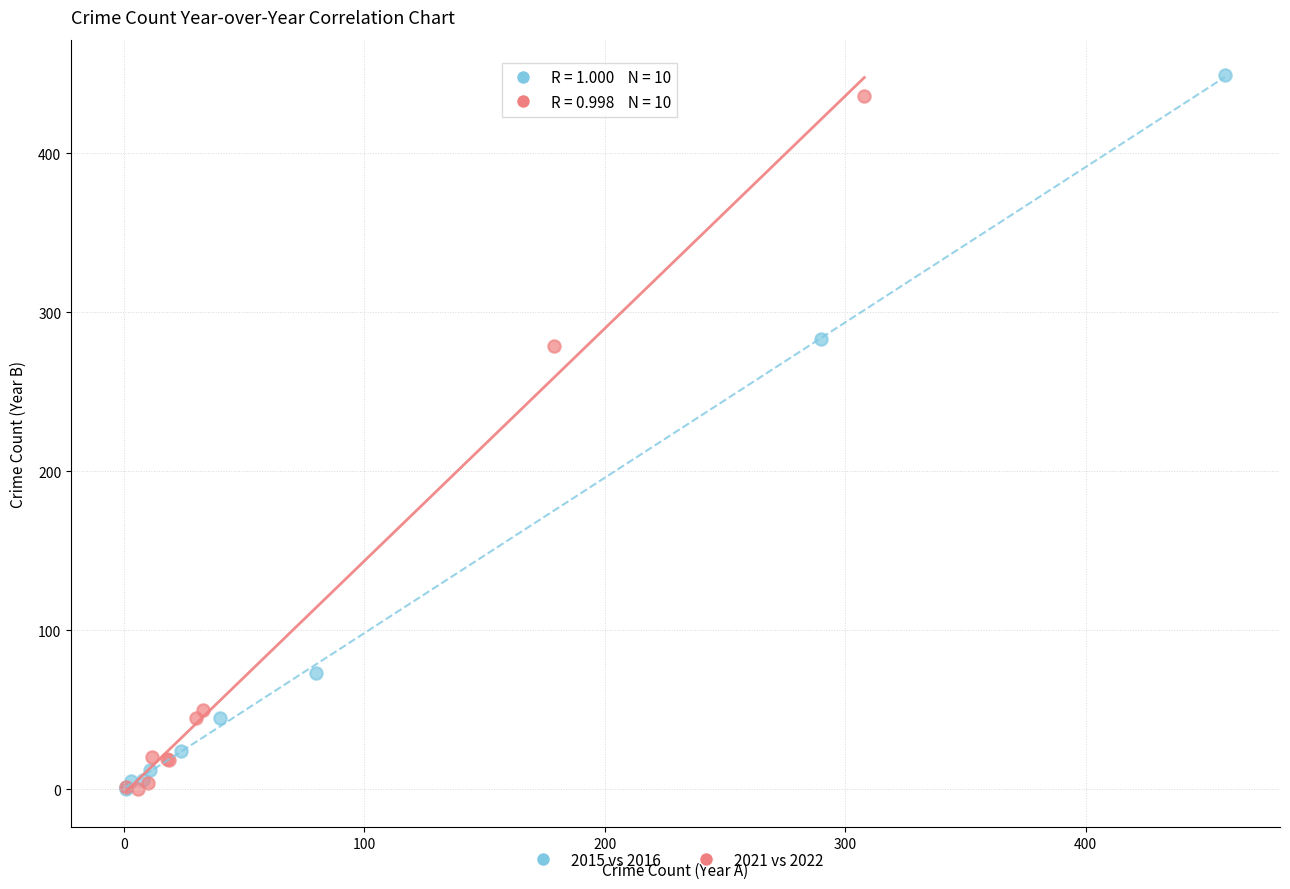

Which series reaches the maximum Y coordinate?

2015 vs 2016